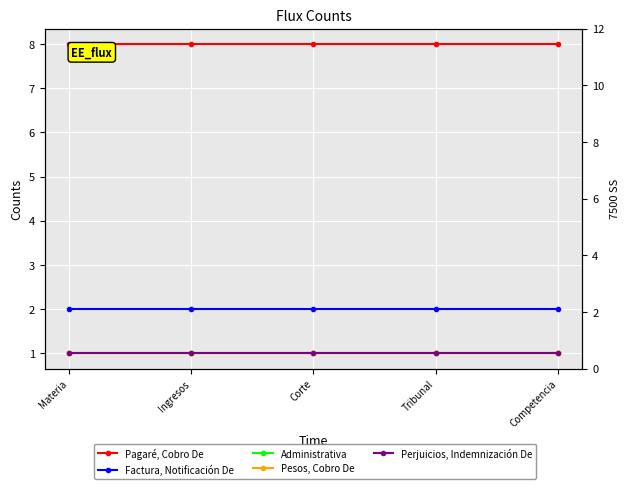

Reading right to left, list all the values displayed in this chart.

Pagaré, Cobro De: 8	8	8	8	8
Factura, Notificación De: 2	2	2	2	2
Administrativa: 1	1	1	1	1
Pesos, Cobro De: 1	1	1	1	1
Perjuicios, Indemnización De: 1	1	1	1	1